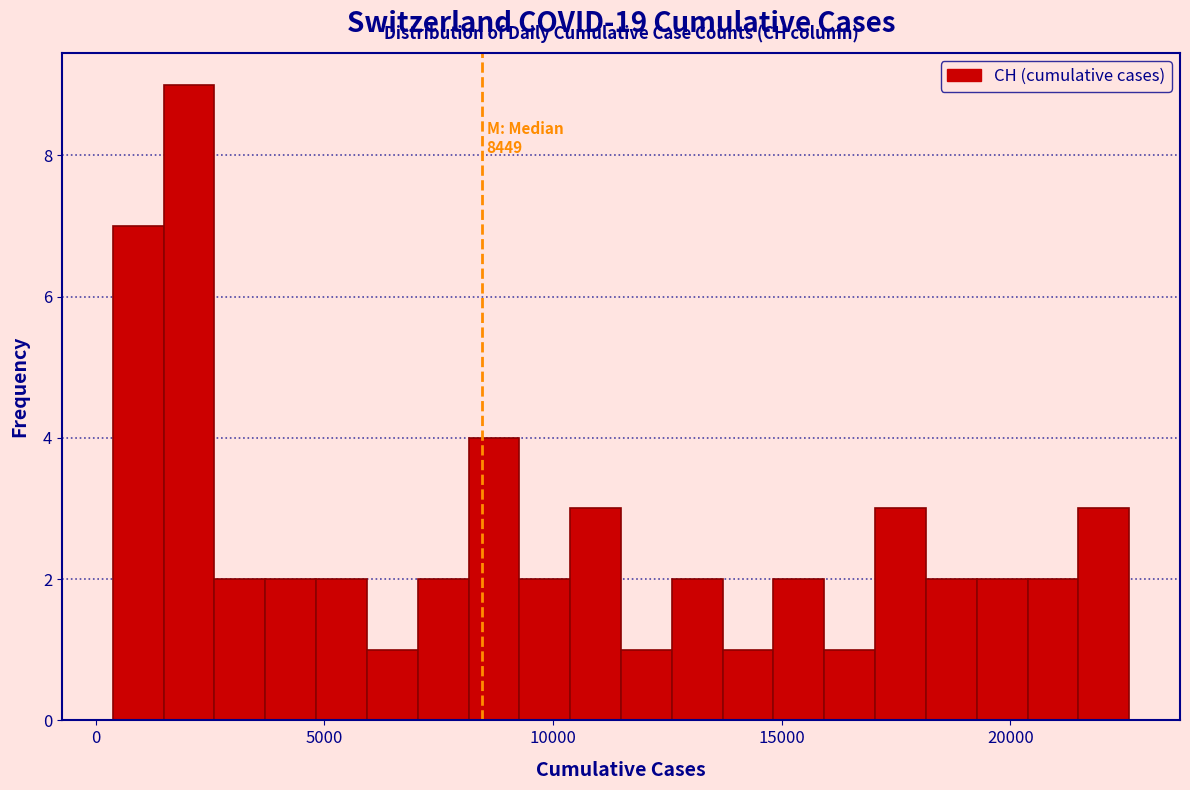

Read against the x-axis, roughly where is the centre of the tallest bar?

2000